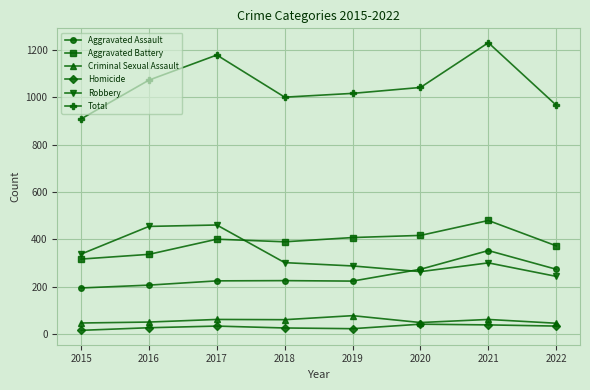

What is the spread (max minus min) of values at 2020?

1000